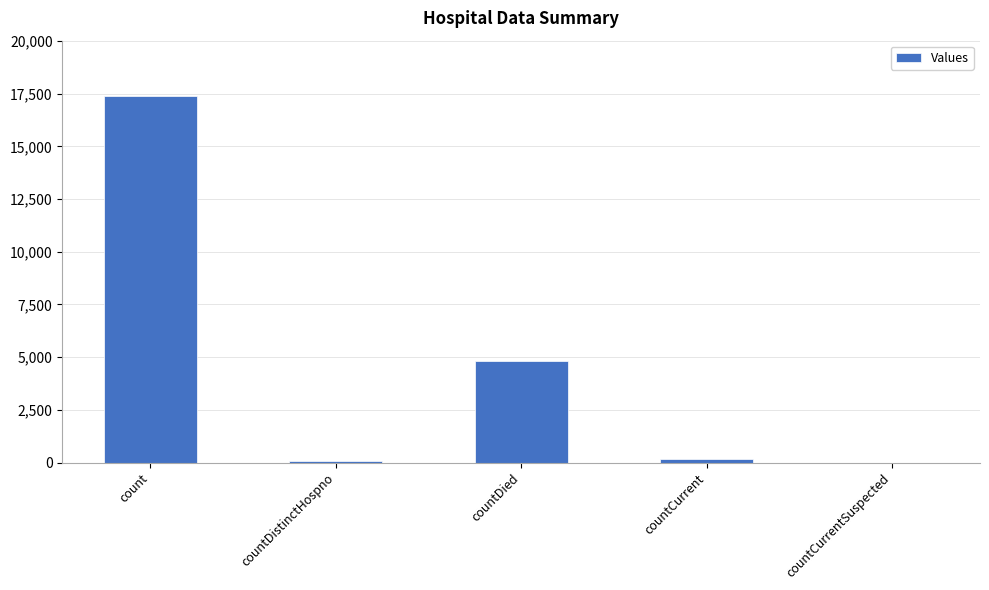

What is the sum of all values?

22440